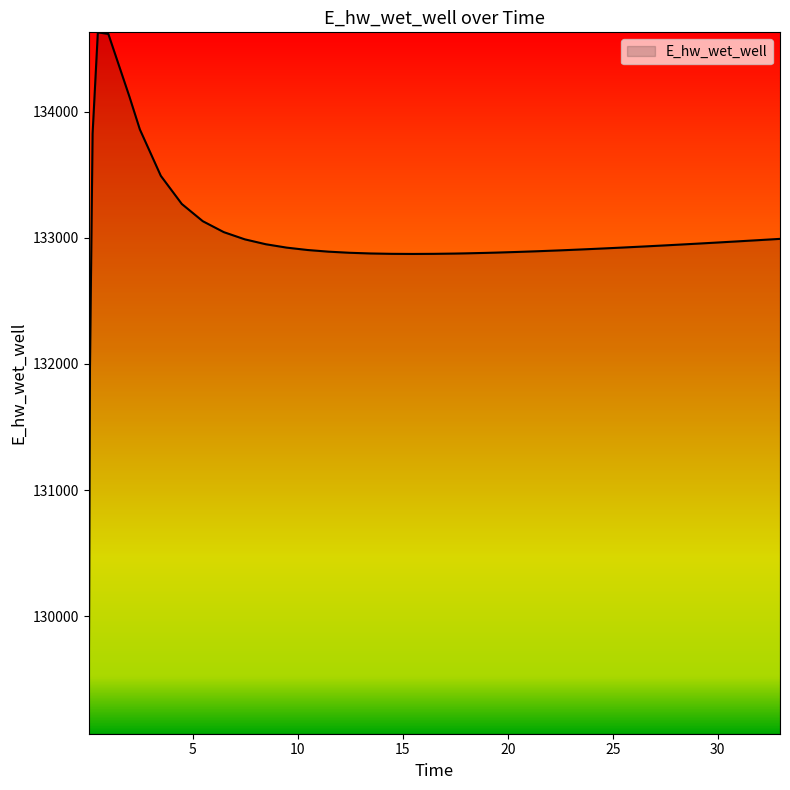

How many lines are shown in the chart?

1